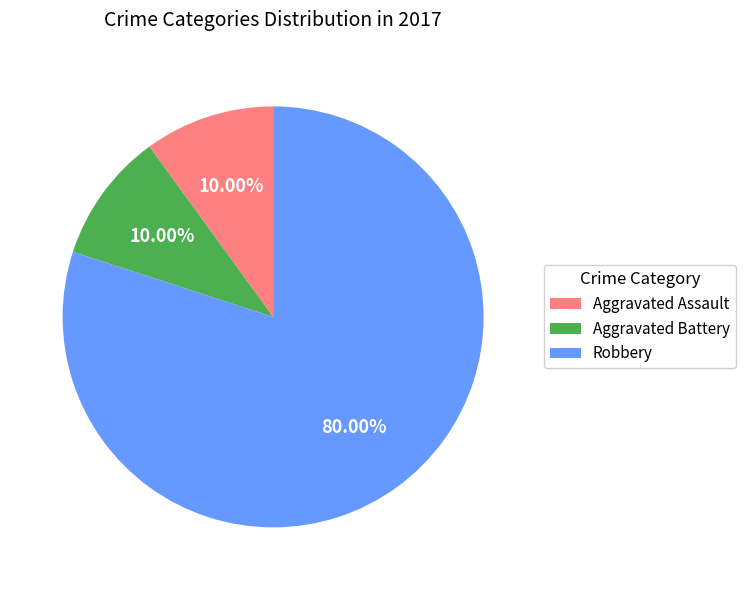

What is the ratio of the value at Aggravated Battery to the value at Robbery?

0.1